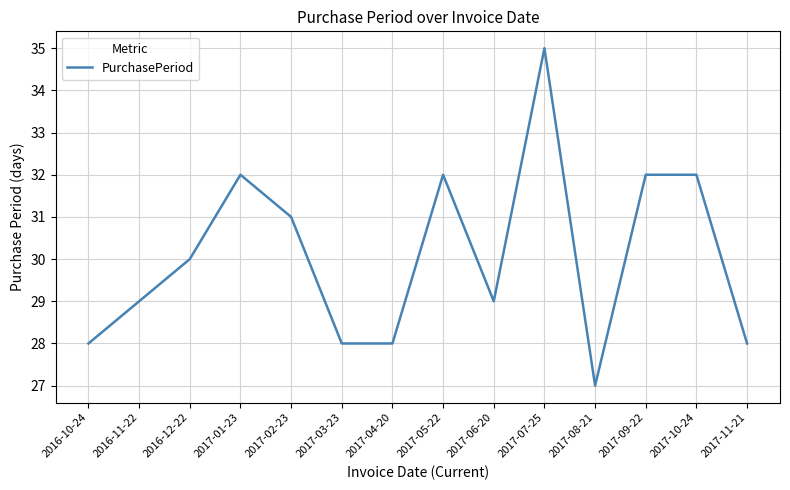

What position from the right is 2016-12-22?

12